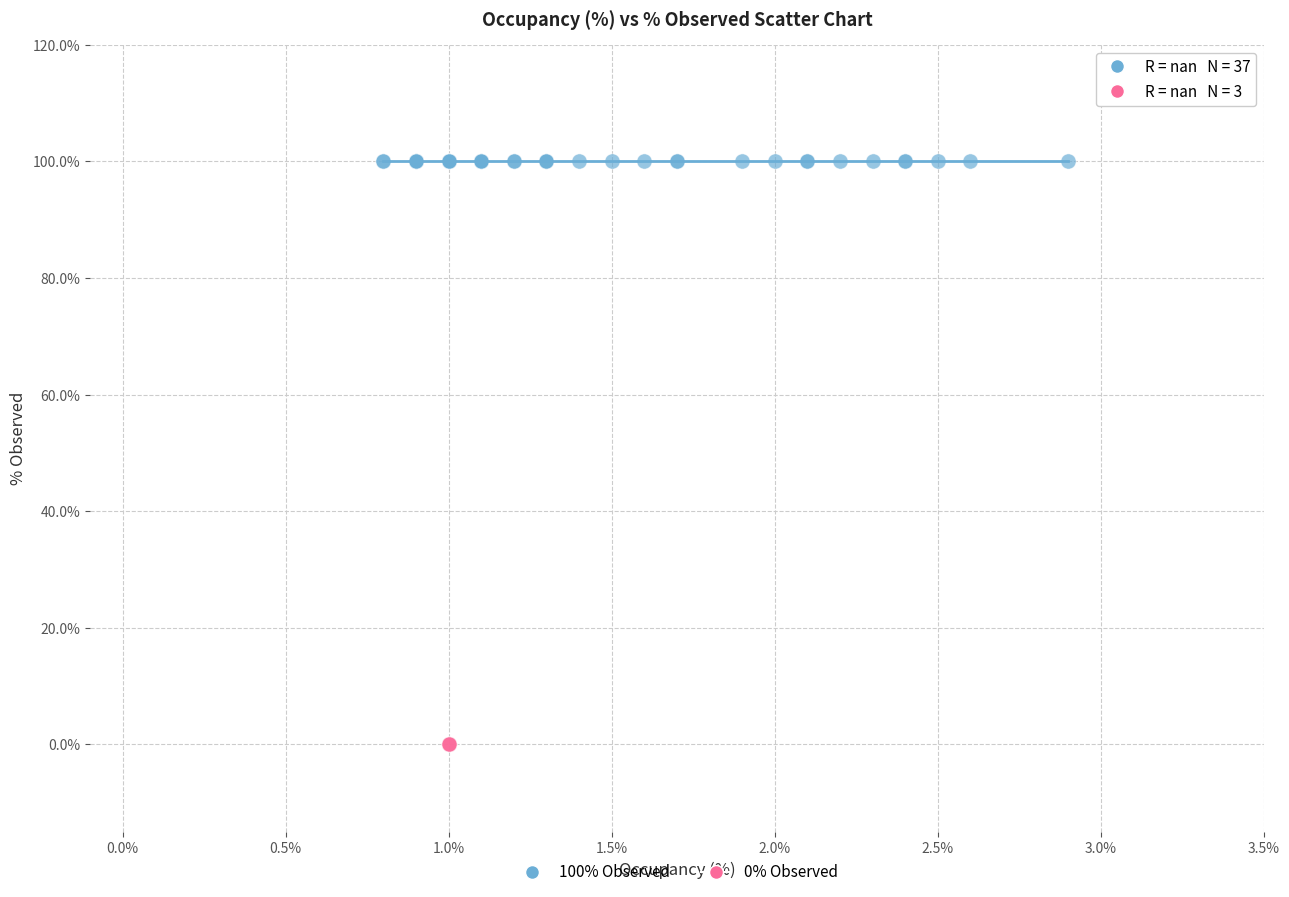

Which series reaches the minimum Y coordinate?

0% Observed